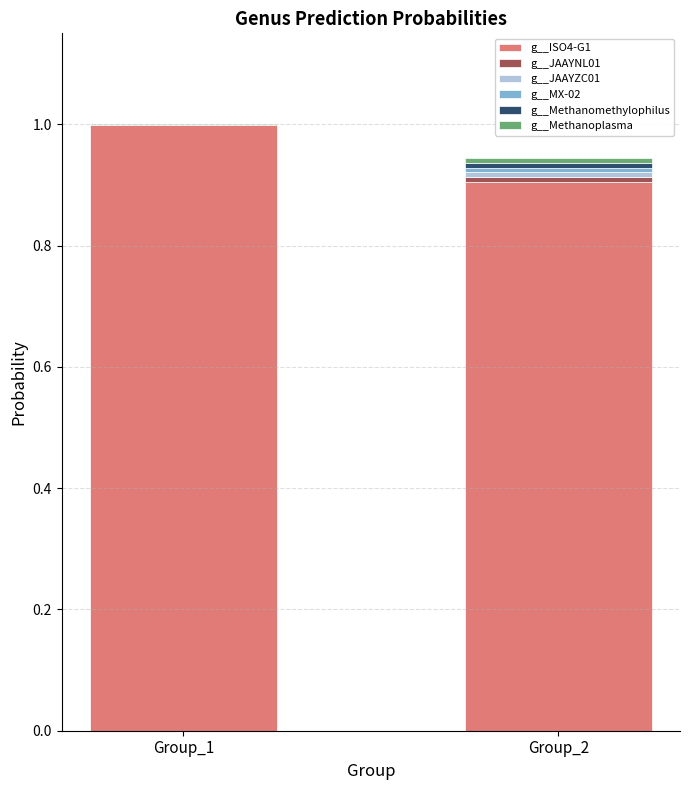

What is the sum of all g__ISO4-G1 values?

1.9